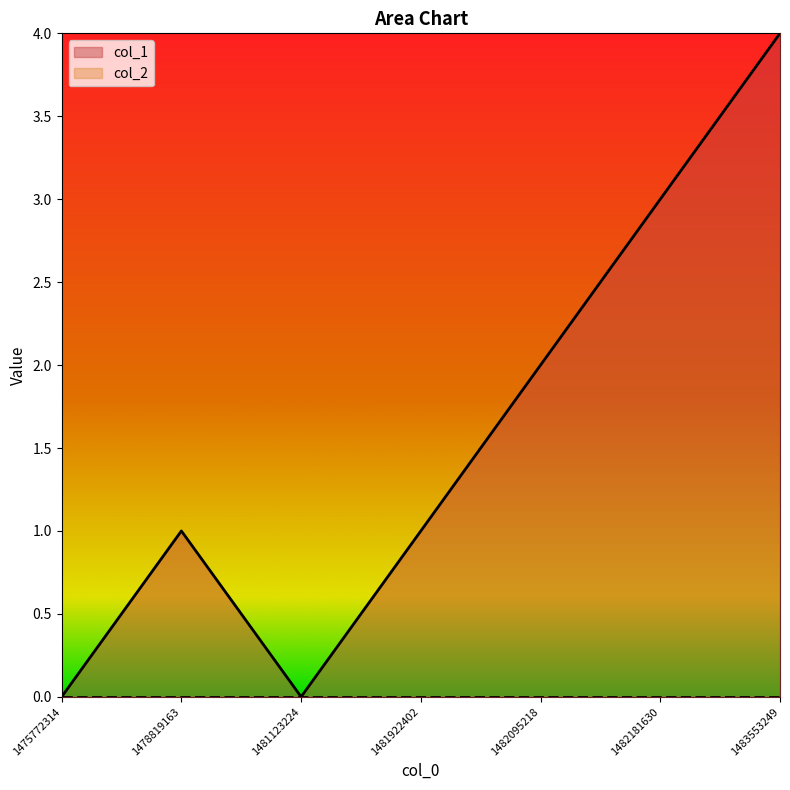

Reading left to right, transcribe all the data shown in this chart.

1475772314=0	1478819163=1	1481123224=0	1481922402=1	1482095218=2	1482181630=3	1483553249=4